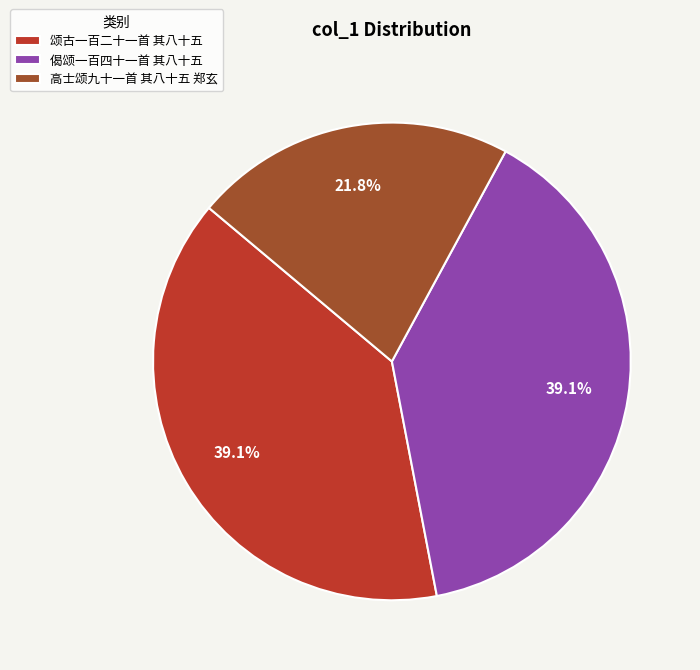

Is there any slice that represents more than half of the pie?

No